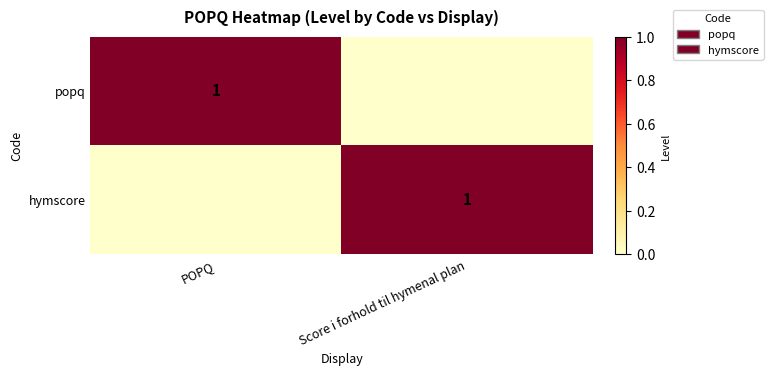

The popq series shows 2 at POPQ. True or false?

False